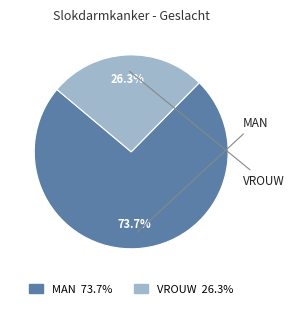

Does any single category account for the majority?

Yes